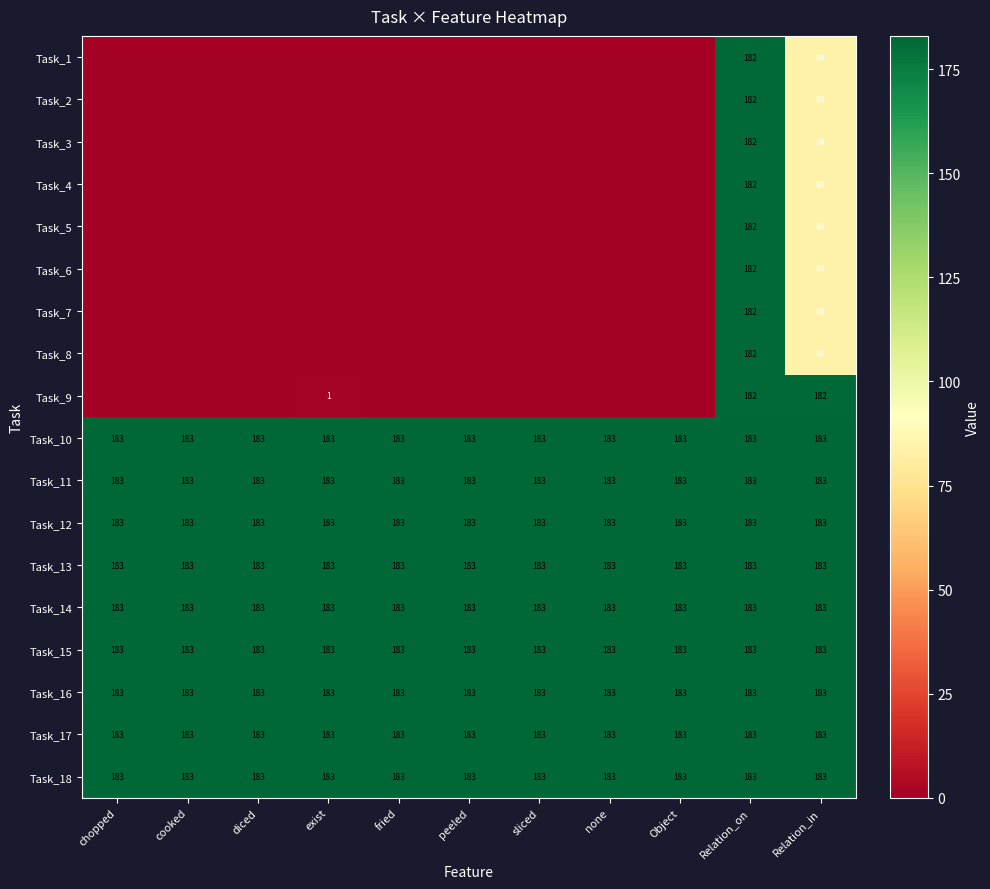

What is the greatest value displayed?

183